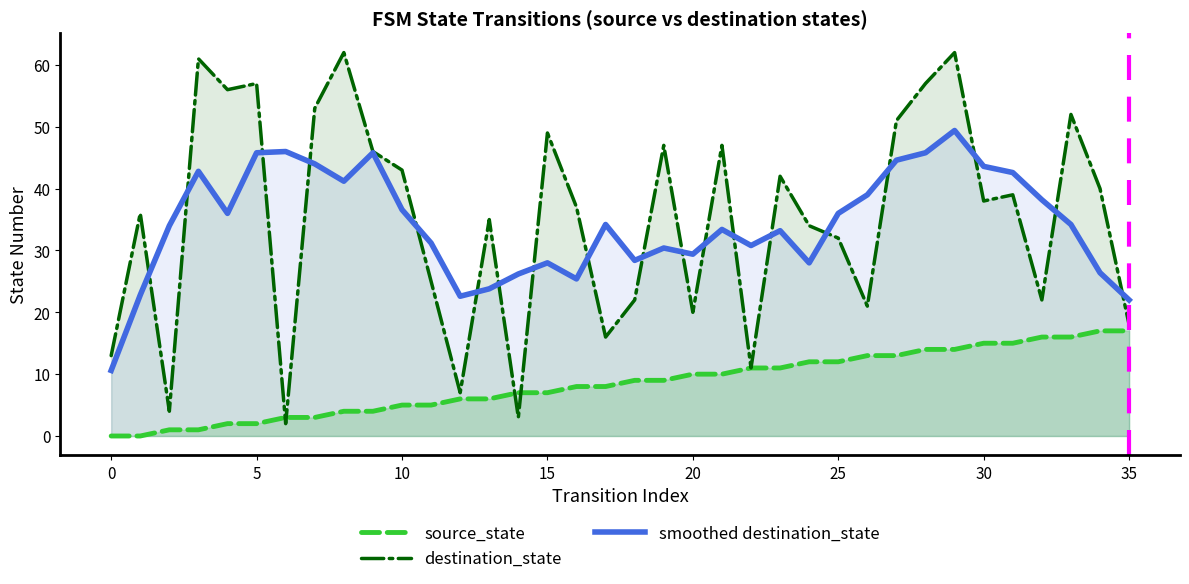

What is the difference between the maximum and minimum values in the source_state series?

17.0